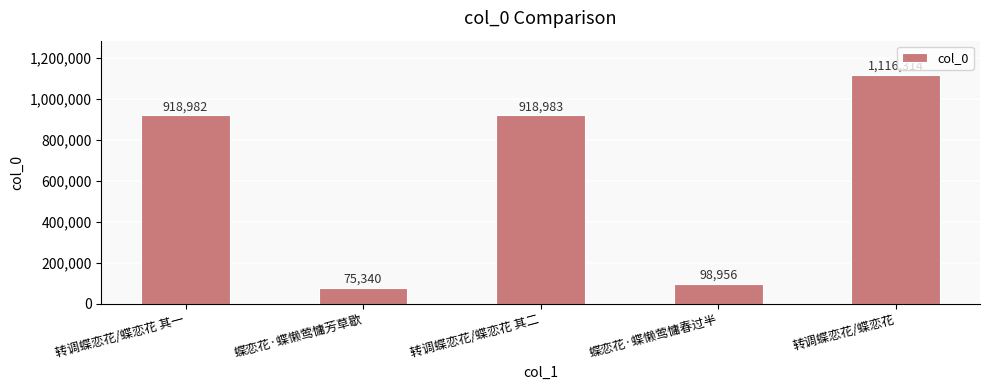

List the labels in order of value, largest first.

转调蝶恋花/蝶恋花, 转调蝶恋花/蝶恋花 其二, 转调蝶恋花/蝶恋花 其一, 蝶恋花·蝶懒莺慵春过半, 蝶恋花·蝶懒莺慵芳草歇